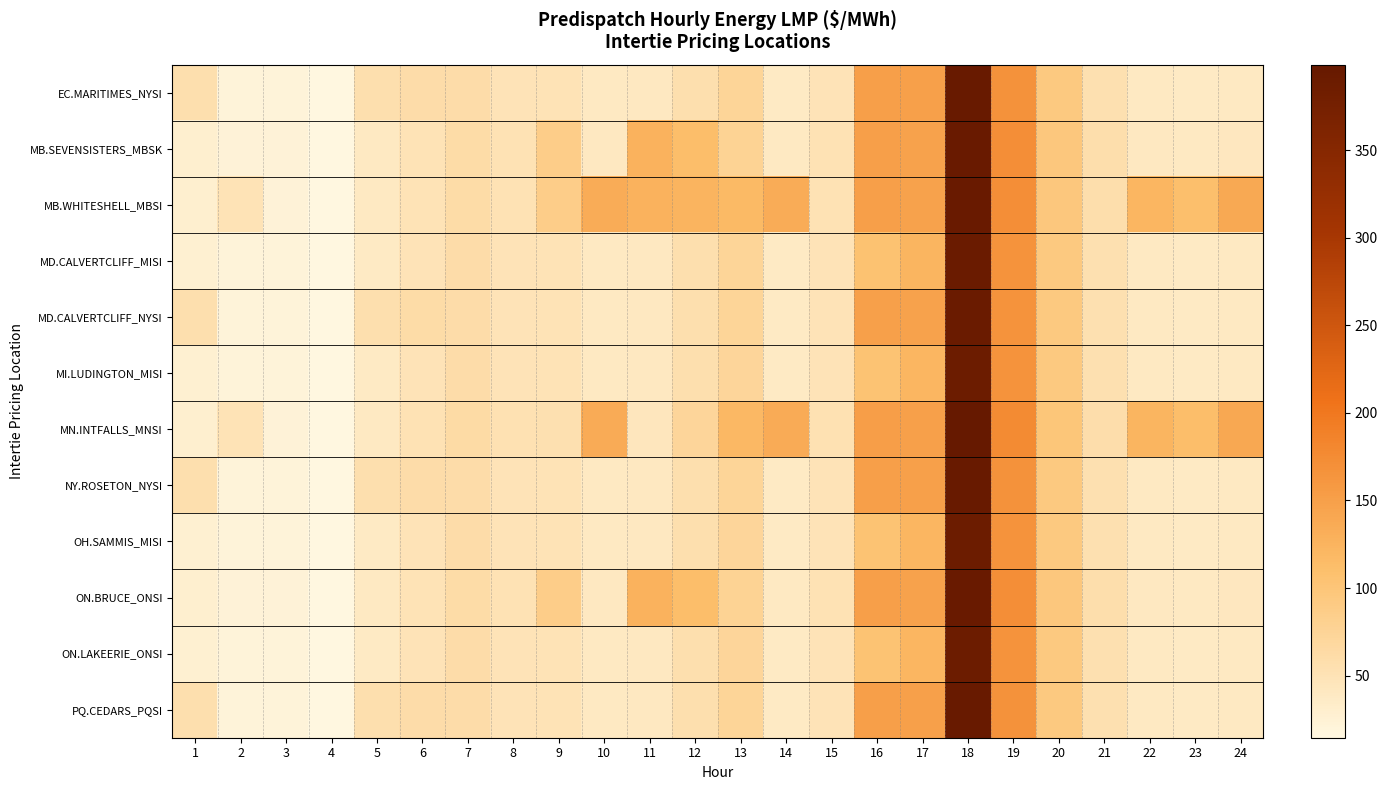

Which has a higher value, 6 or 21?

6